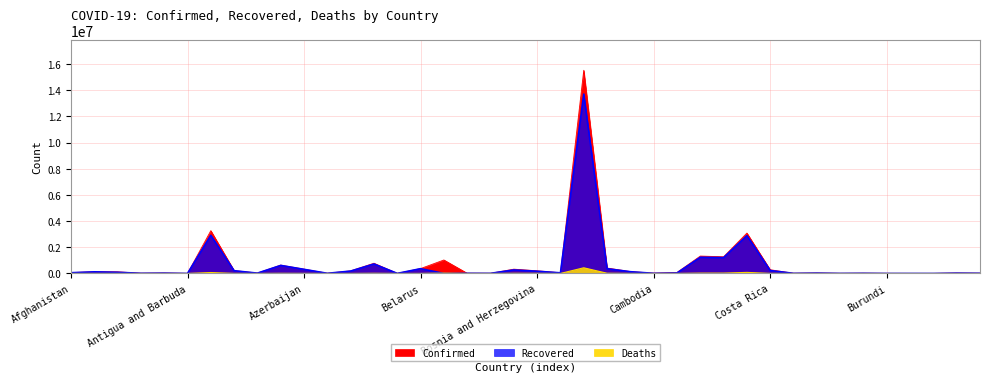

What are all the series names shown in the legend?

Confirmed, Recovered, Deaths